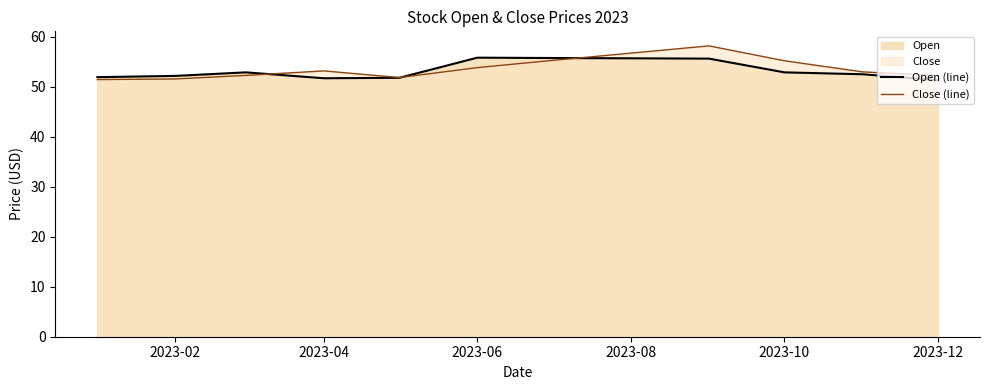

True or false: Open (line) has more than 0 interior local peaks.

True